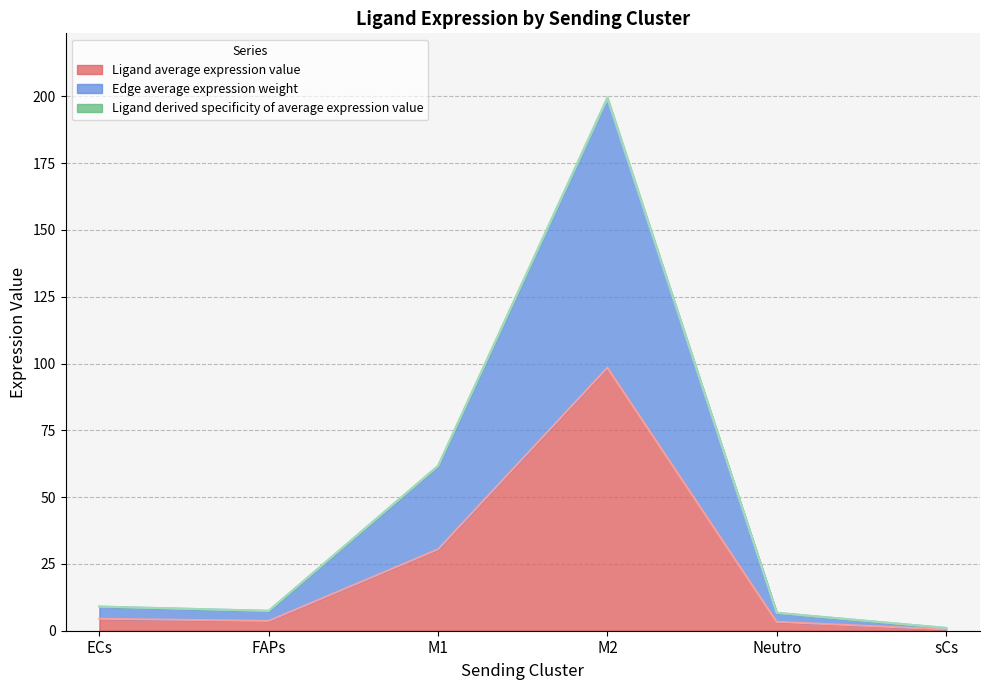

At which category is the sum across all series the highest?

M2